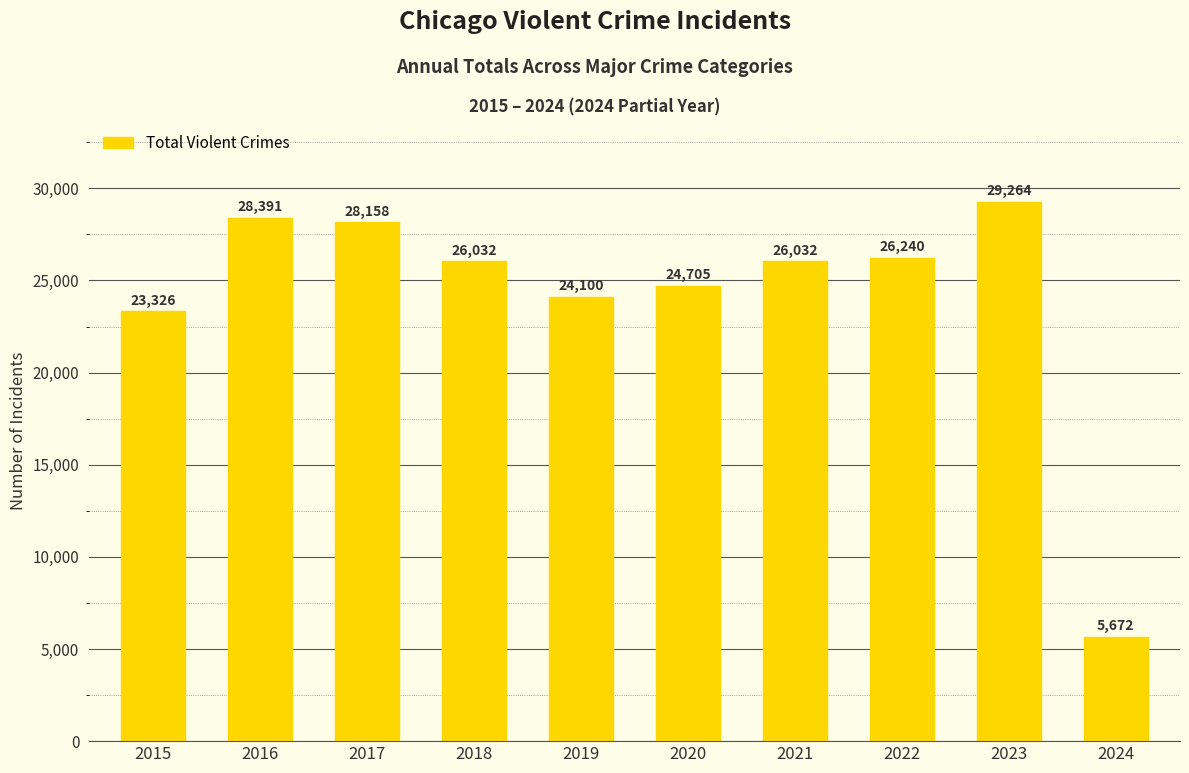

What is the value of the 8th bar from the left?

26240